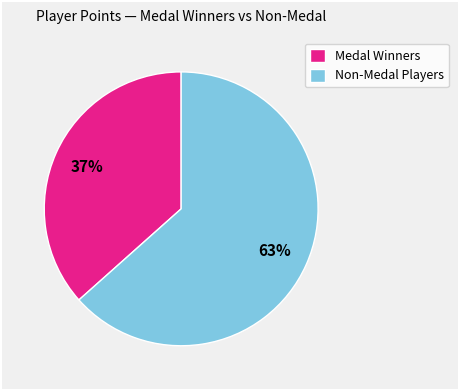

The Non-Medal Players slice represents 63% of the pie. True or false?

True